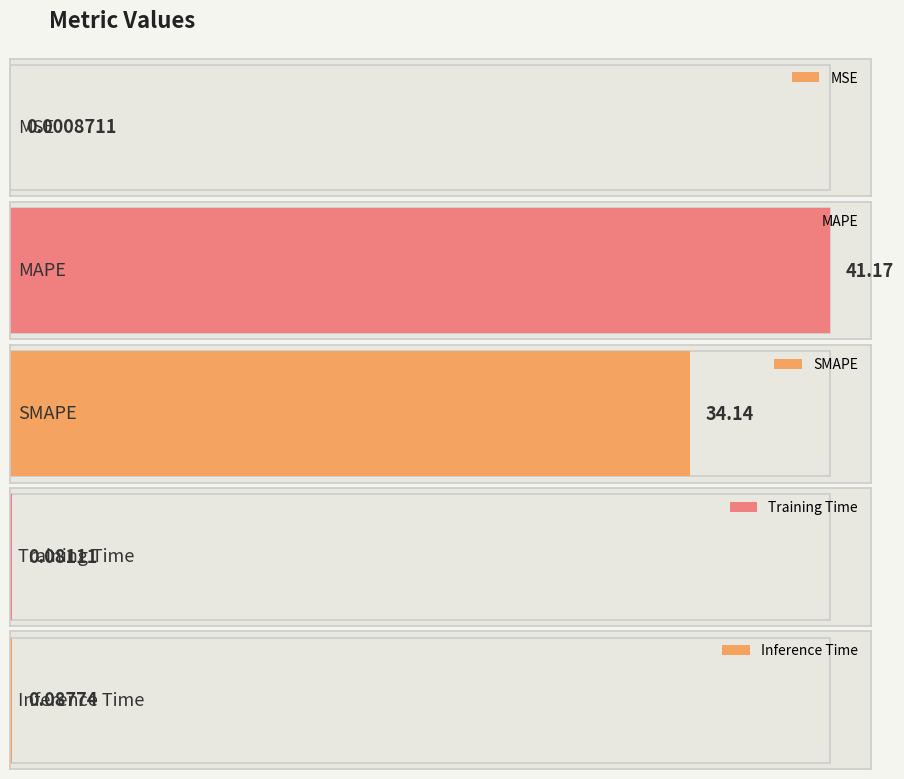

What is the change in value from MAPE to Inference Time?

-41.1